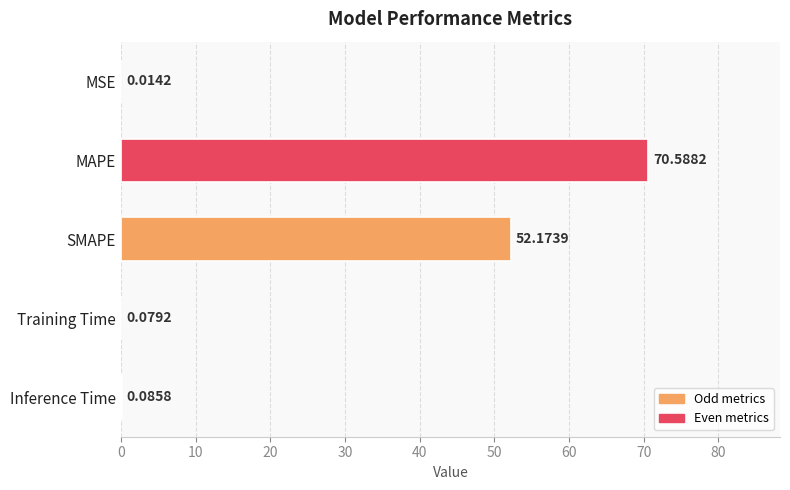

What is the change in value from MSE to Inference Time?

+0.1